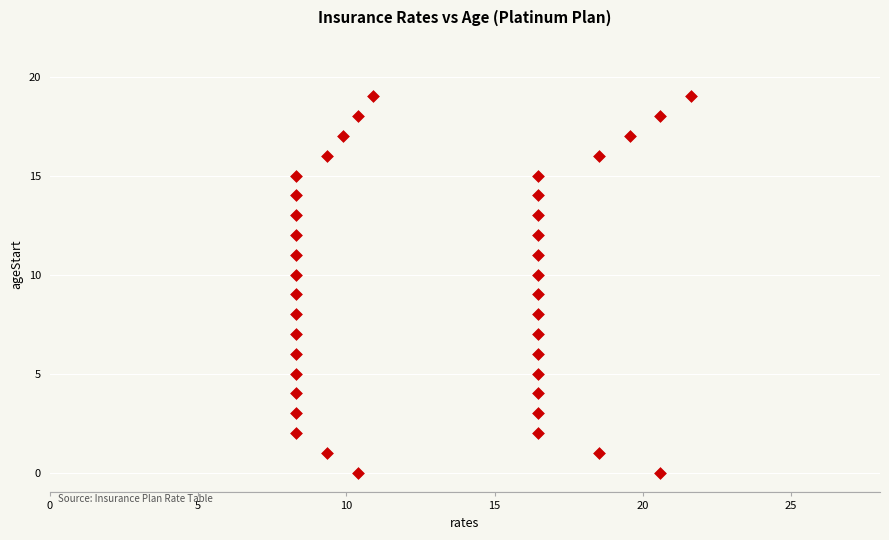

What is the range of Y values (max minus min)?

19